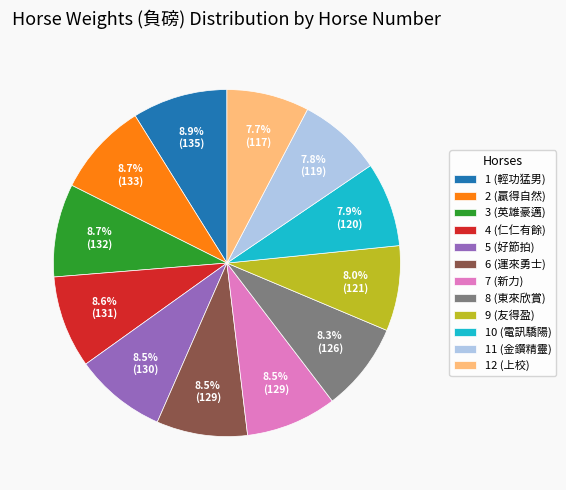

To the nearest percent, what is the average slice percentage?

8%